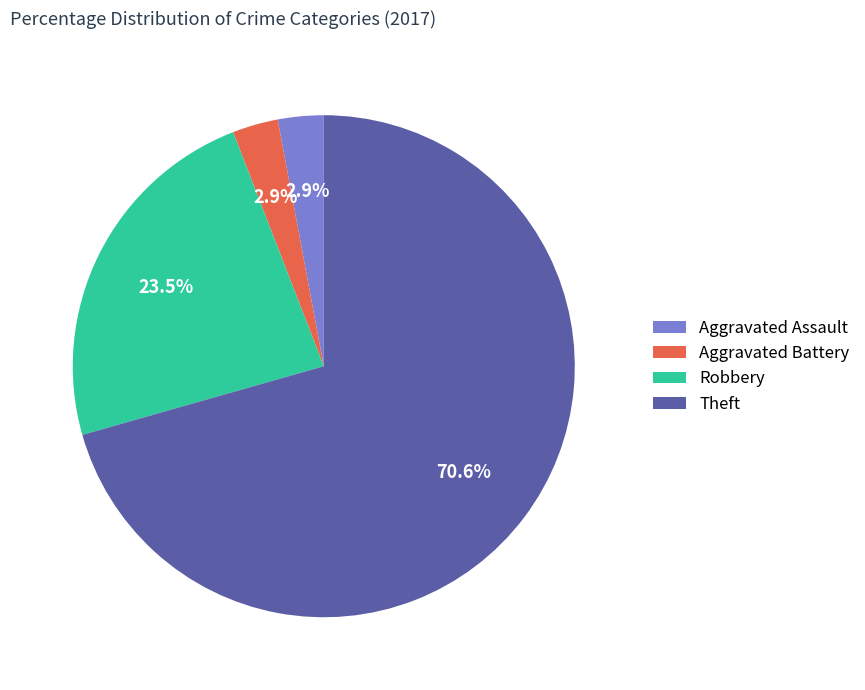

Does Robbery account for over 50% of the chart?

No